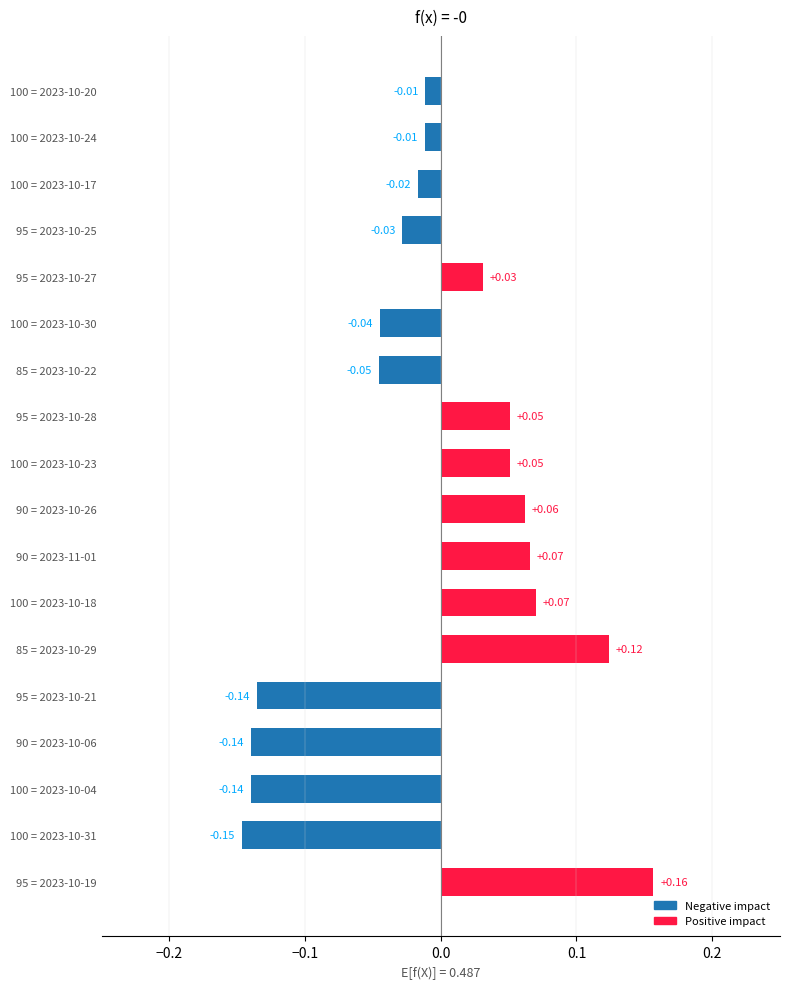

What is the change in value from 100 = 2023-10-30 to 95 = 2023-10-27?

+0.1